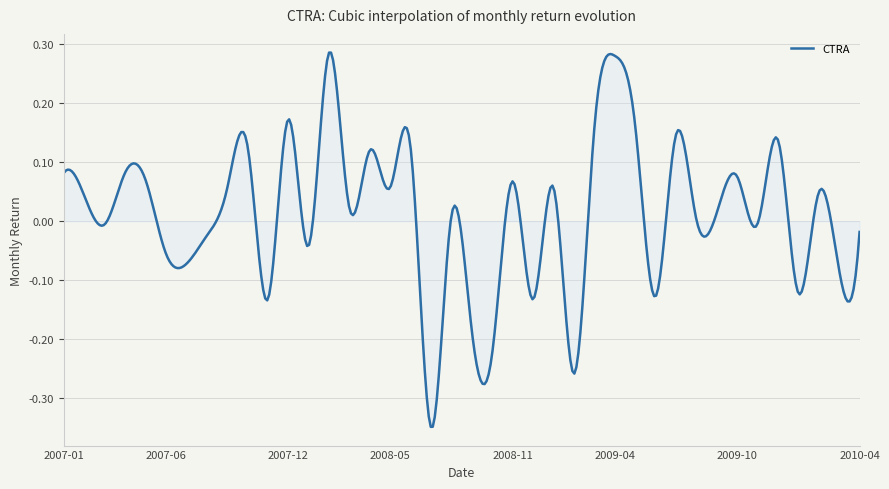

What is the label of the 1st point from the right?

2010-04